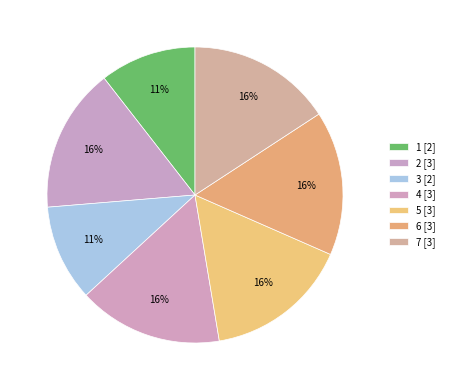

How many slices are in this pie chart?

7